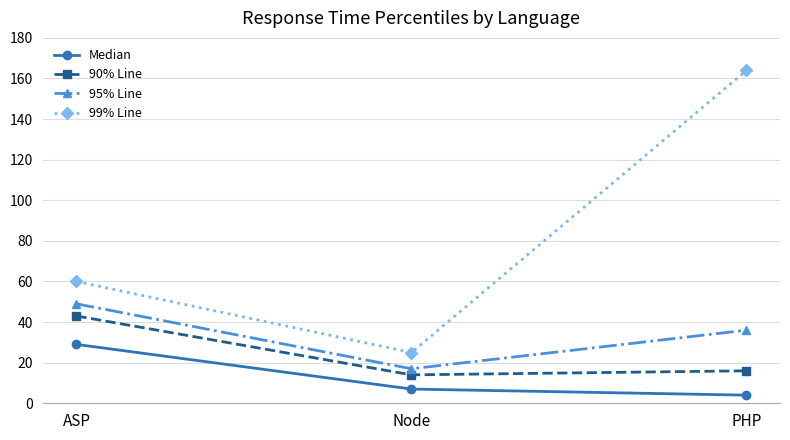

Does the chart have visible grid lines?

Yes